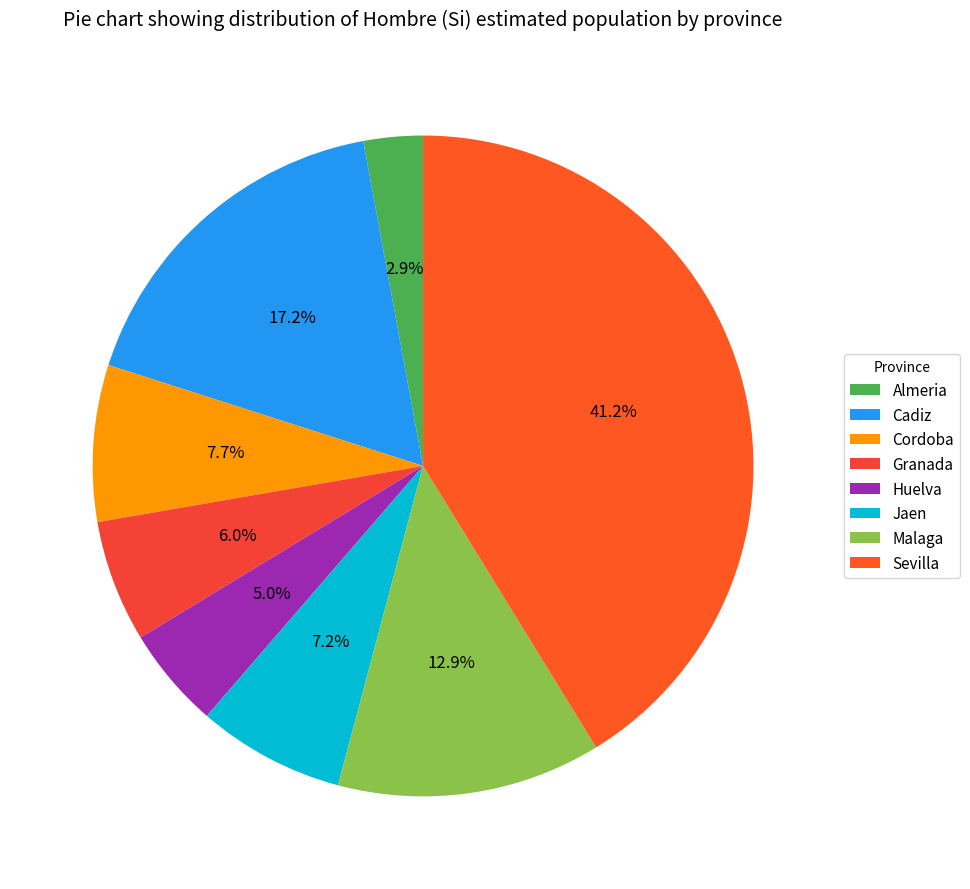

The Almeria slice represents 3% of the pie. True or false?

True